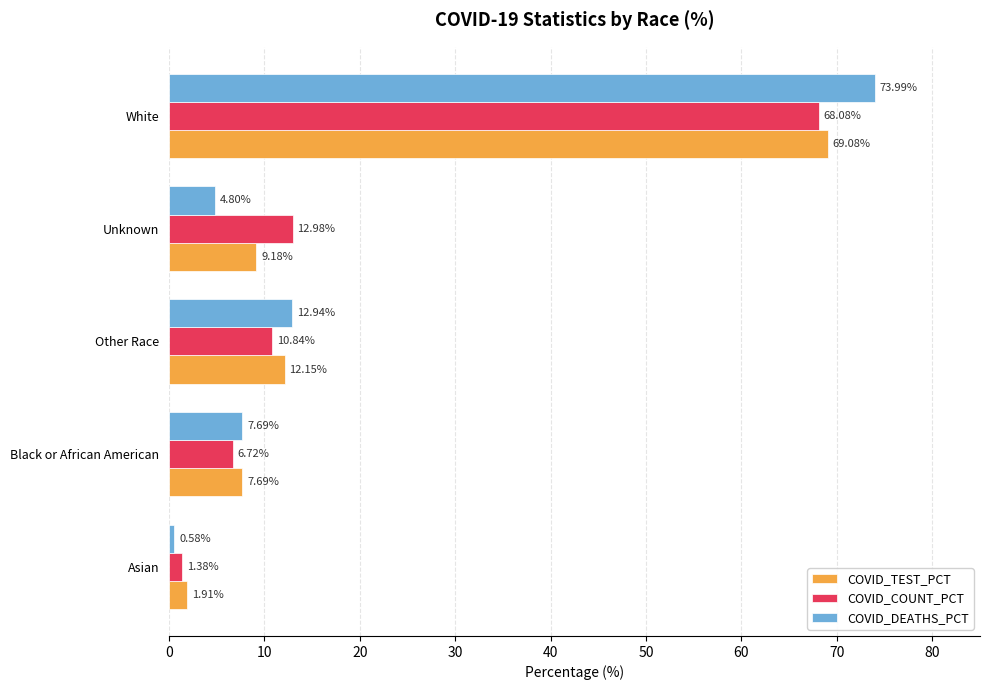

Is the value of COVID_TEST_PCT at Black or African American greater than the value of COVID_DEATHS_PCT at Other Race?

No